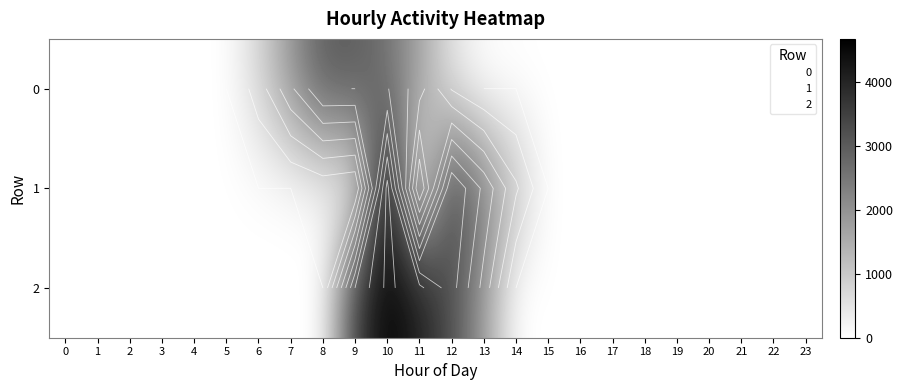

Which series has the widest spread of values?

1